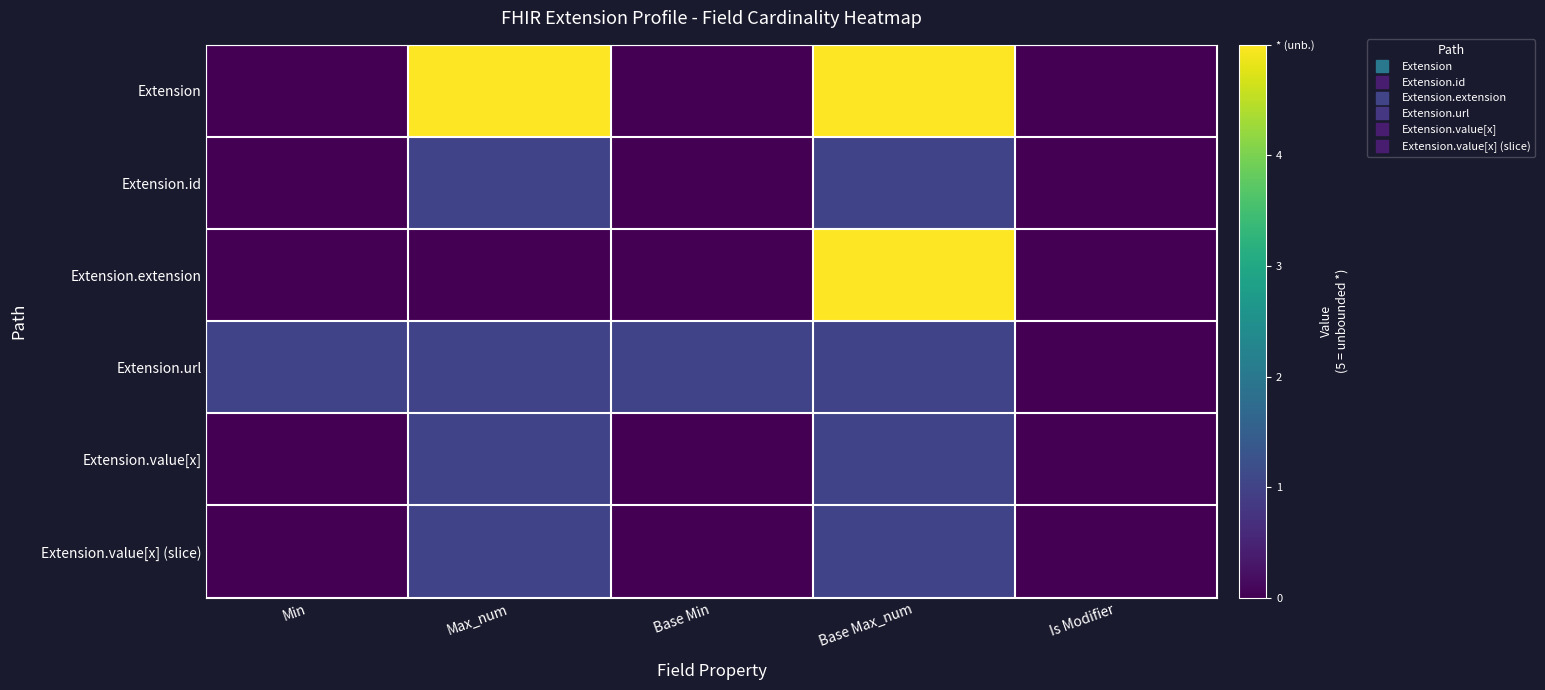

What is the difference between the highest and lowest values at Base Max_num?

4